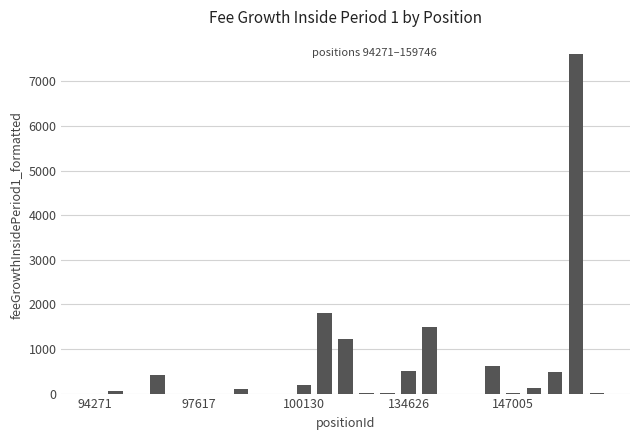

What is the maximum value shown in the chart?

7618.2